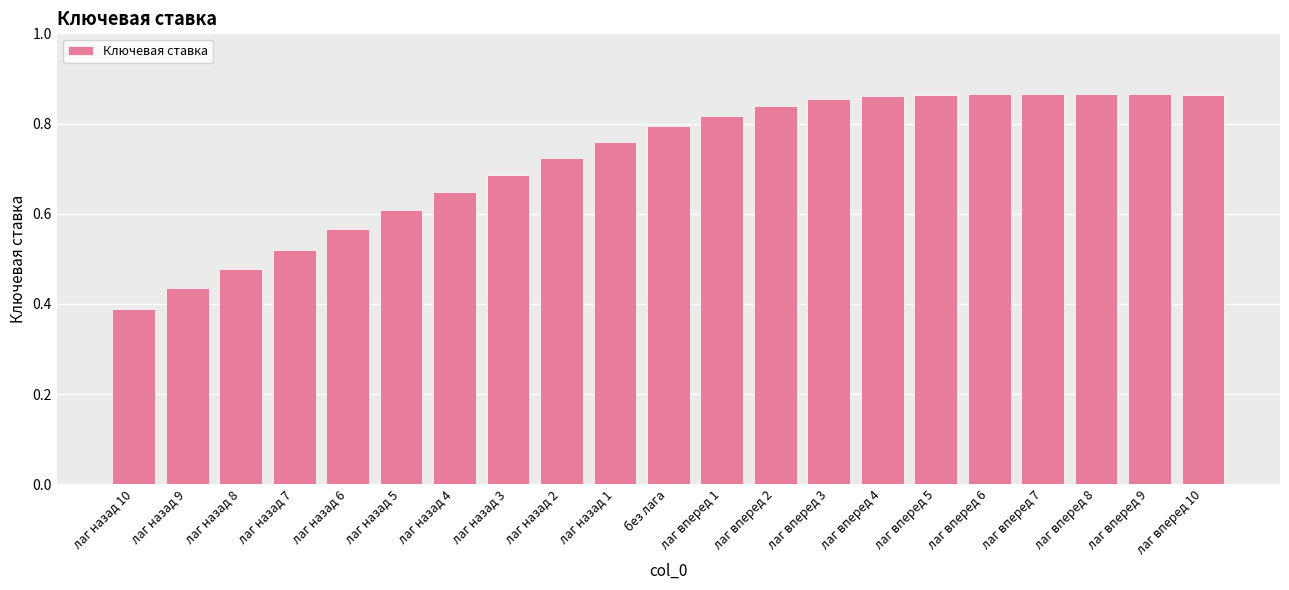

How many values are between 0 and 1?

21